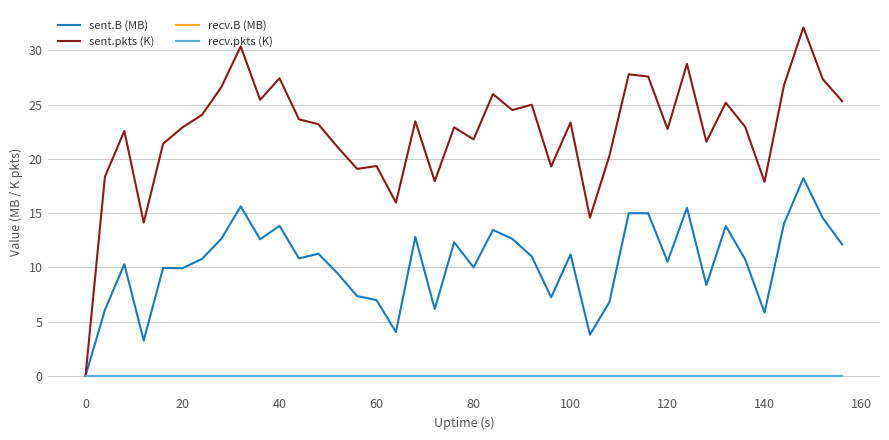

How many lines are shown in the chart?

4